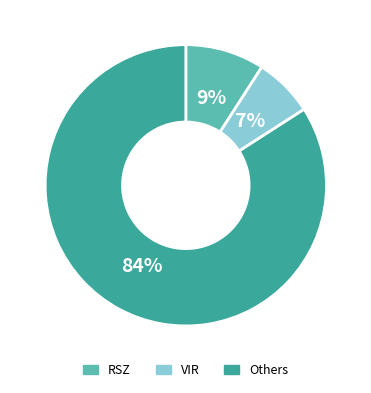

To the nearest percent, what is the average slice percentage?

33%